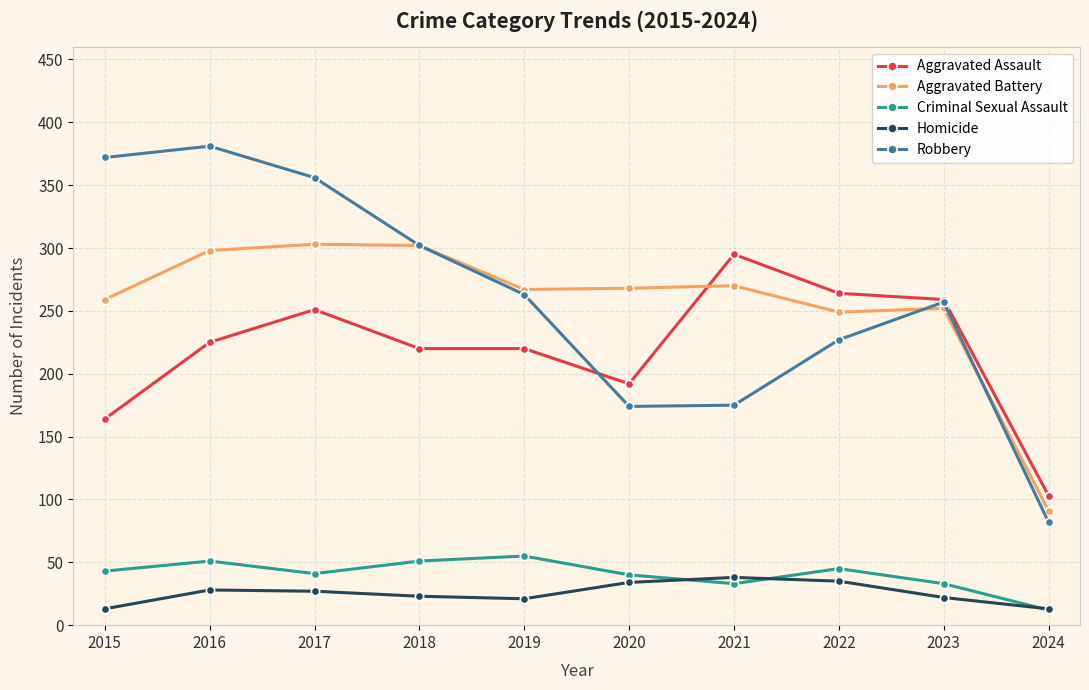

Rank the series at 2021 from highest to lowest value.

Aggravated Assault, Aggravated Battery, Robbery, Homicide, Criminal Sexual Assault